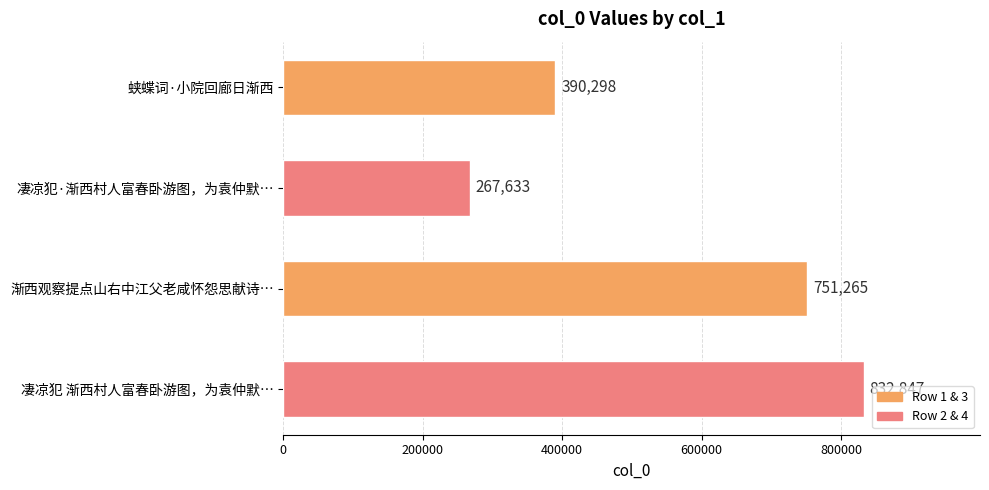

What is the difference between the maximum and minimum values?

565214